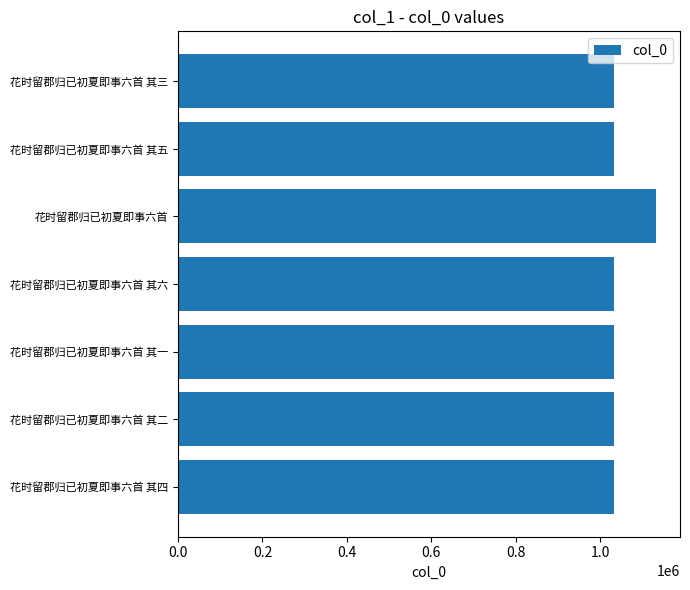

What is the average value?

1046495